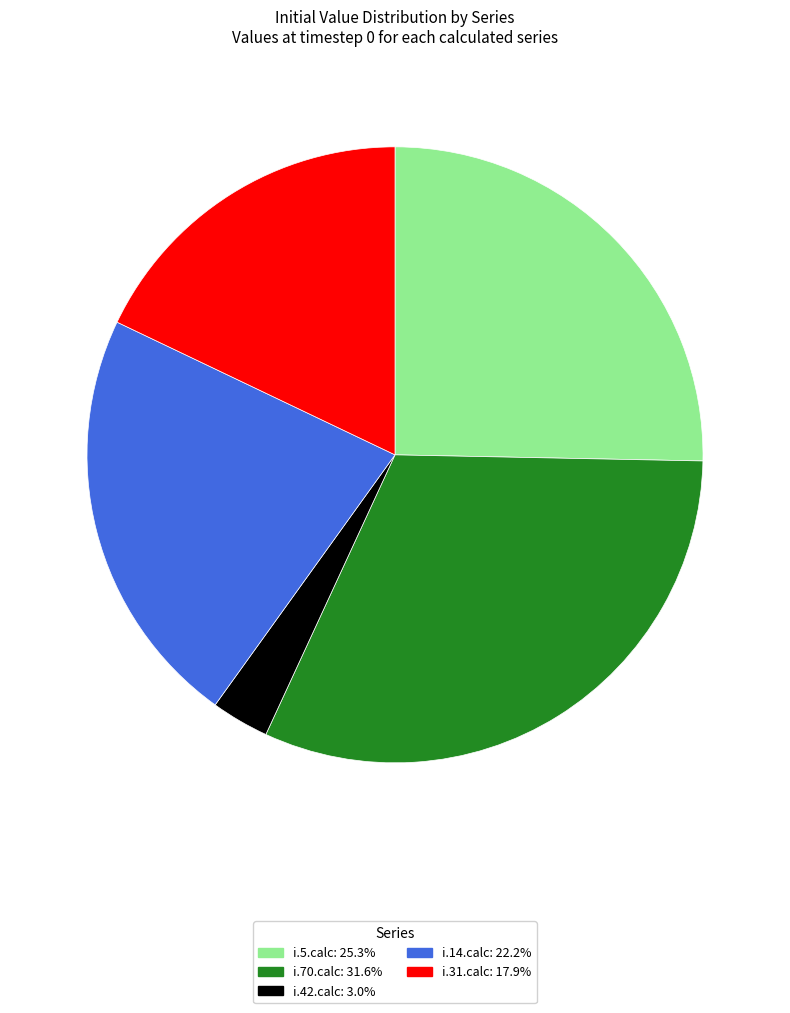

Rank the categories by value from lowest to highest.

i.42.calc, i.31.calc, i.14.calc, i.5.calc, i.70.calc